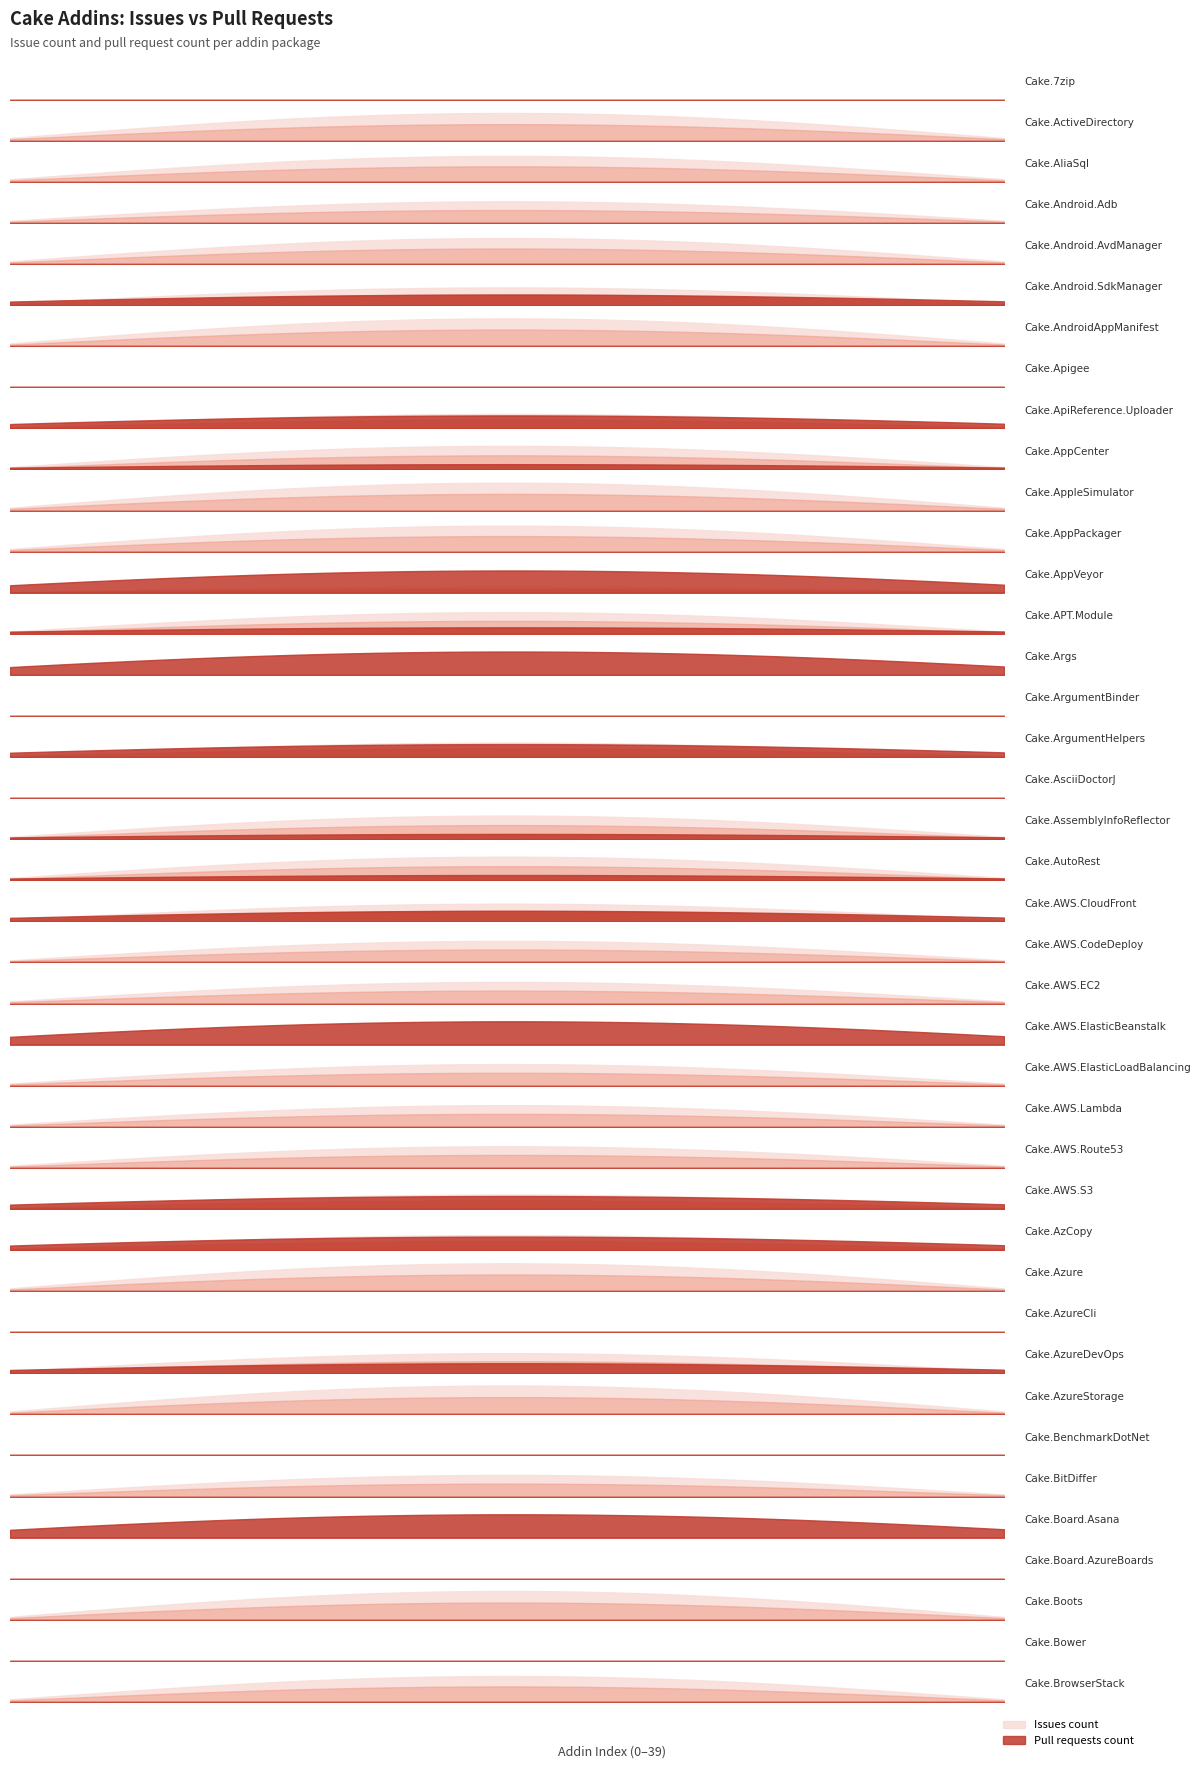

What is the maximum value shown in the chart?

9